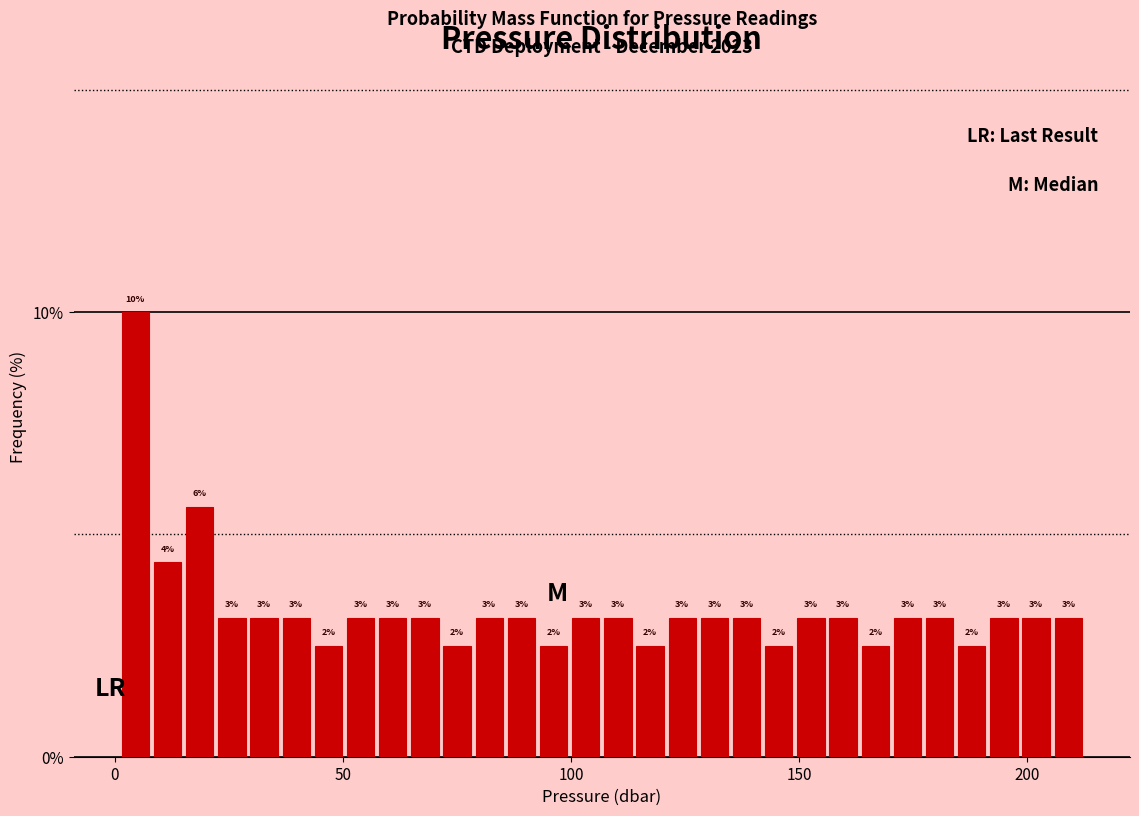

Read against the x-axis, roughly where is the centre of the tallest bar?

5